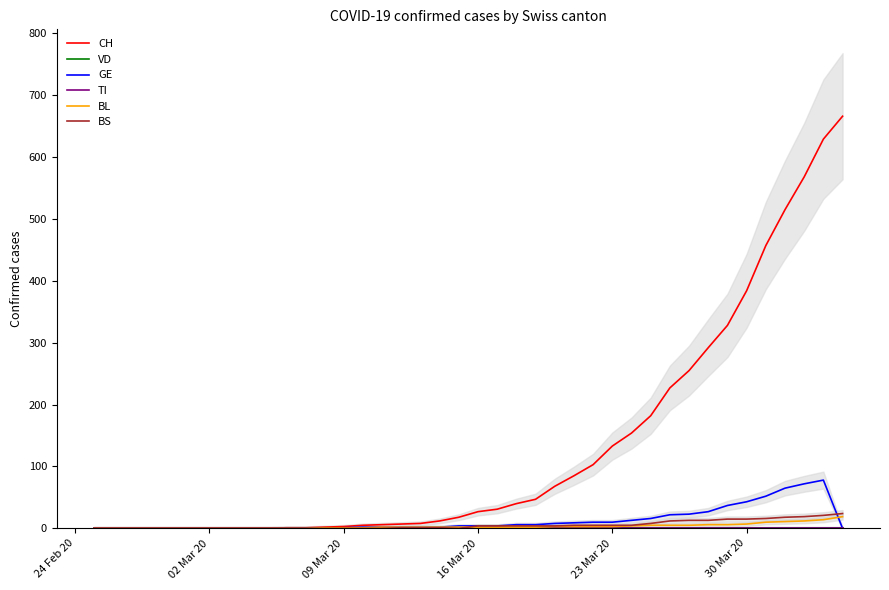

How many lines are shown in the chart?

6